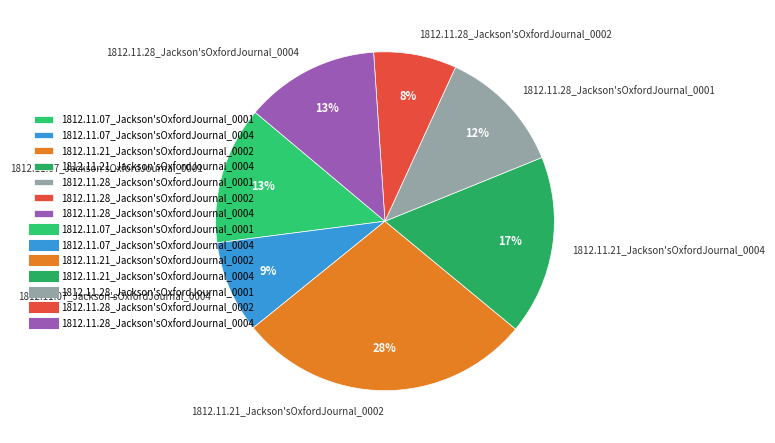

How many slices are in this pie chart?

7